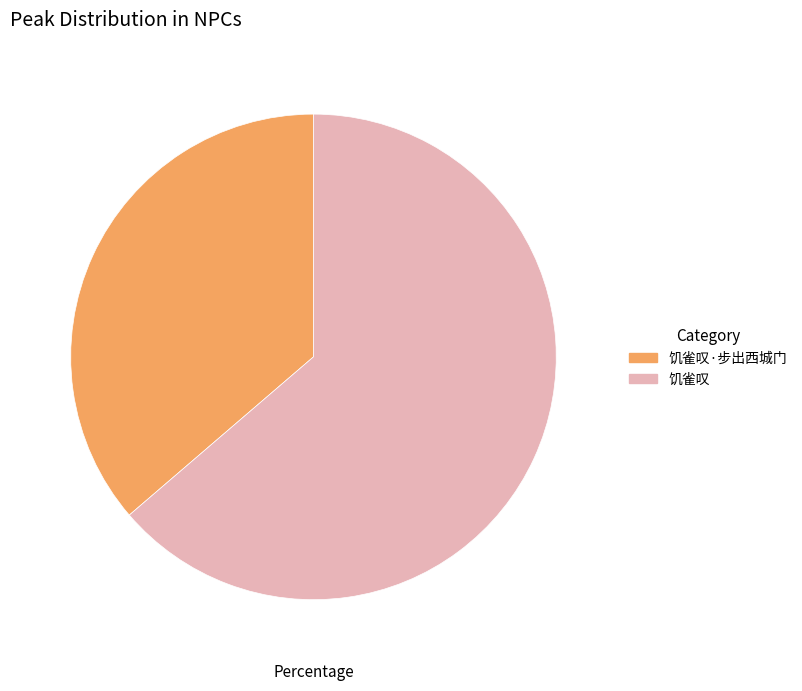

What is the smallest slice in the pie chart?

饥雀叹·步出西城门